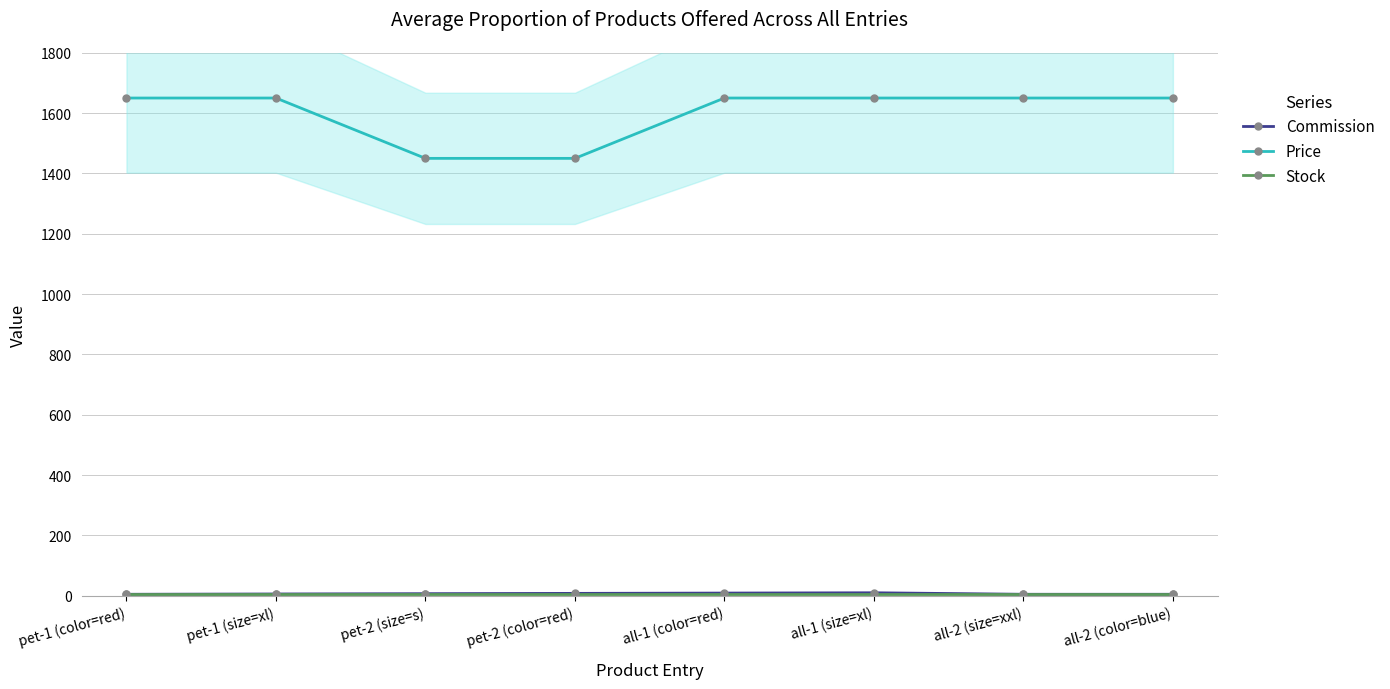

True or false: Stock has a value of 3 at pet-2 (color=red).

False